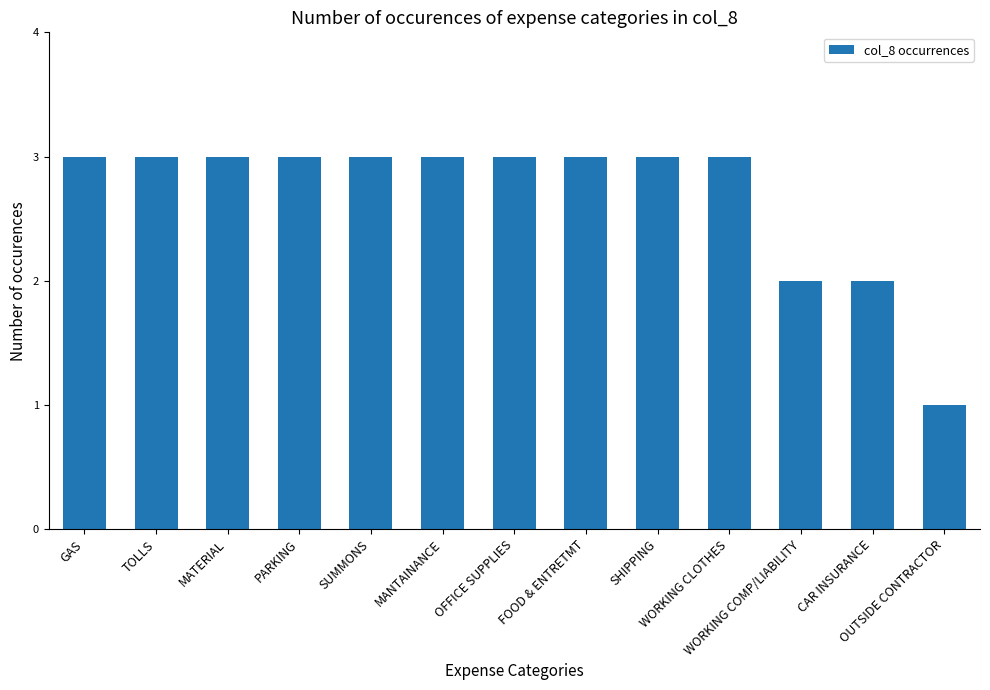

Approximately how many times larger is the value at WORKING COMP/LIABILITY compared to CAR INSURANCE?

1.0